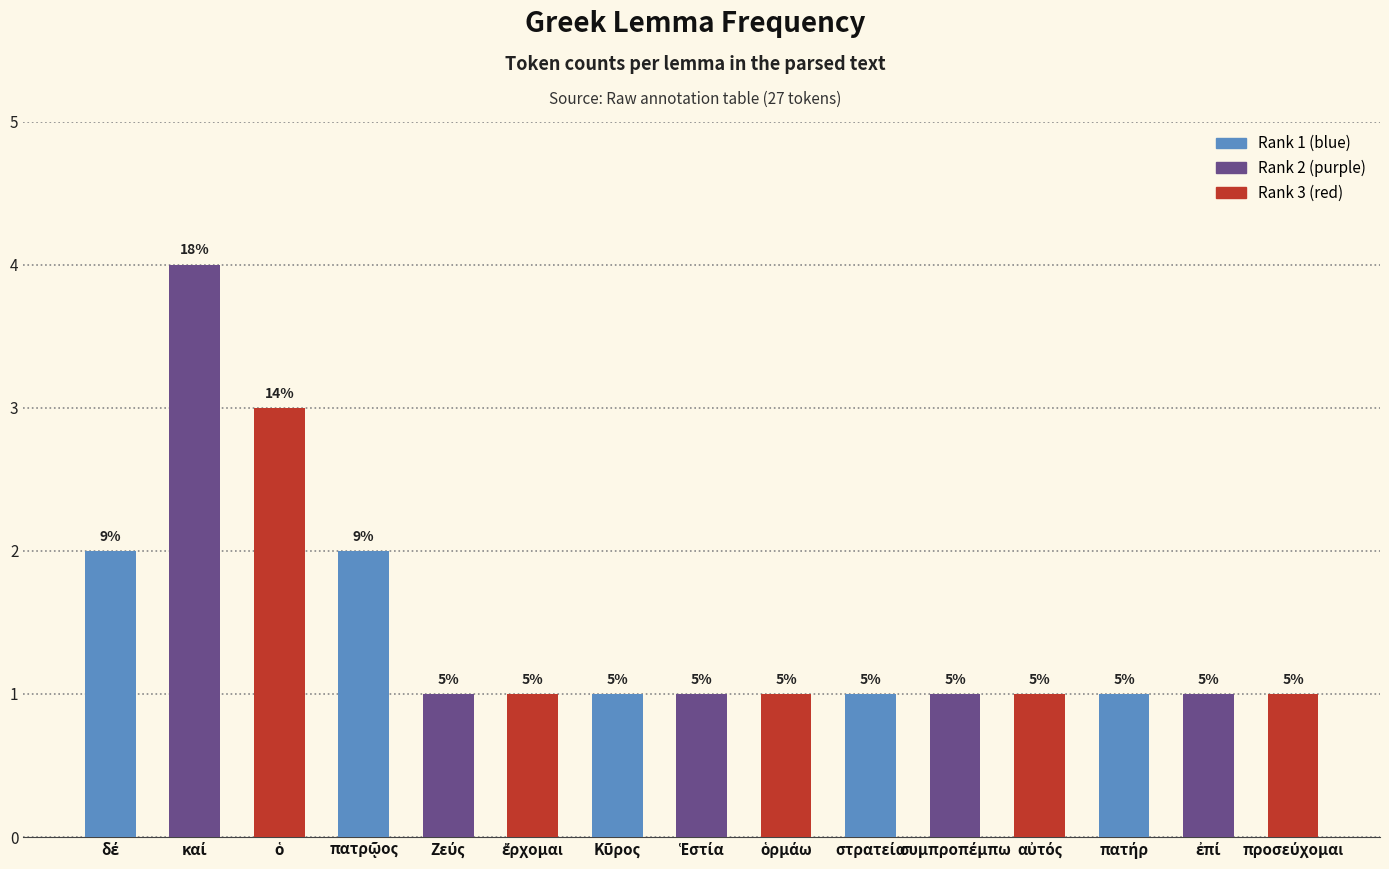

What is the smallest value displayed?

1